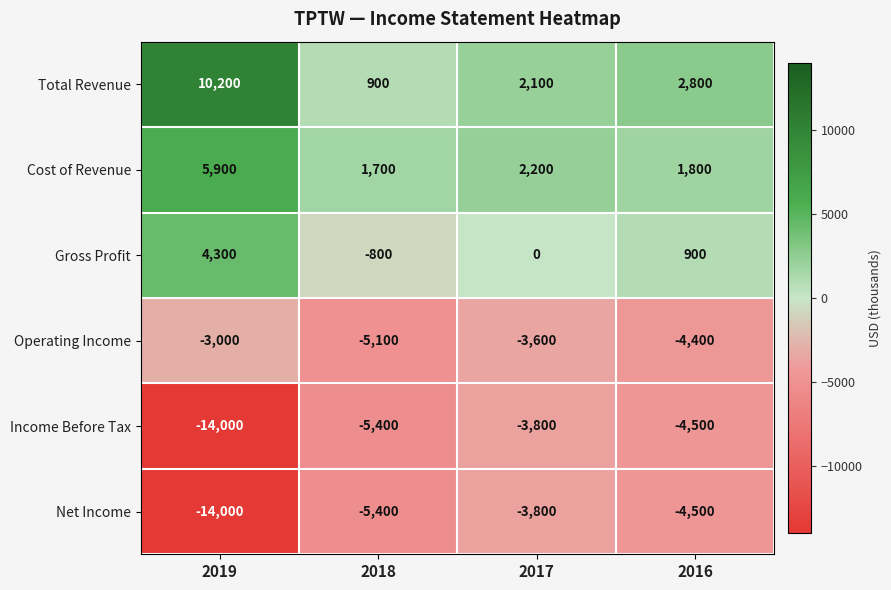

What value does the Income Before Tax series have at 2016, to the nearest 10?

-4500